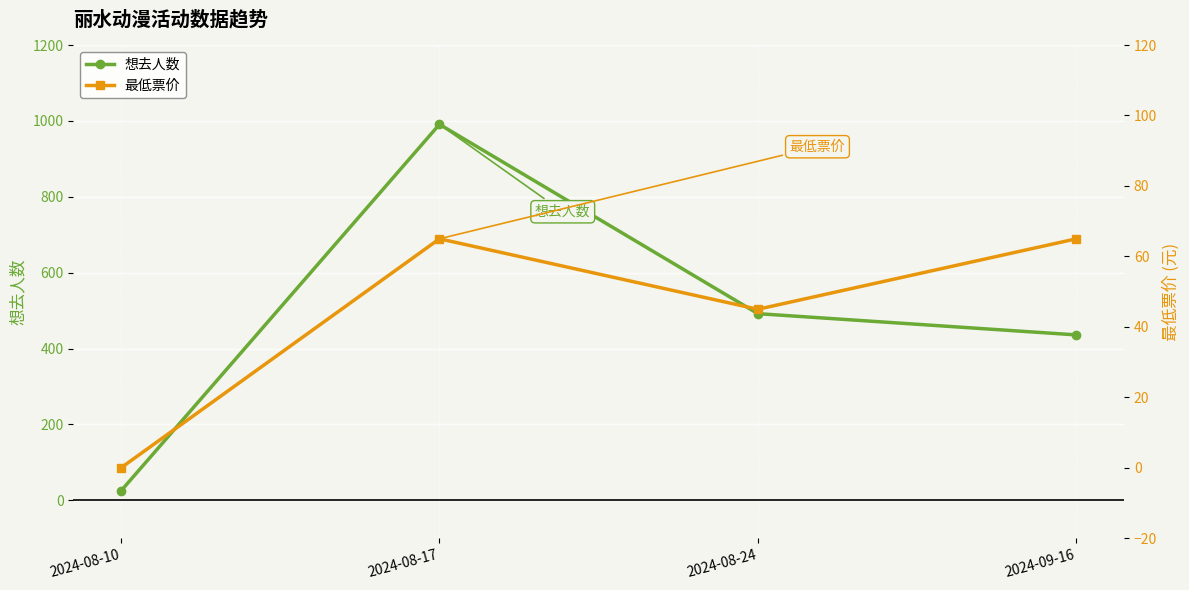

What position from the left is 2024-08-17?

2